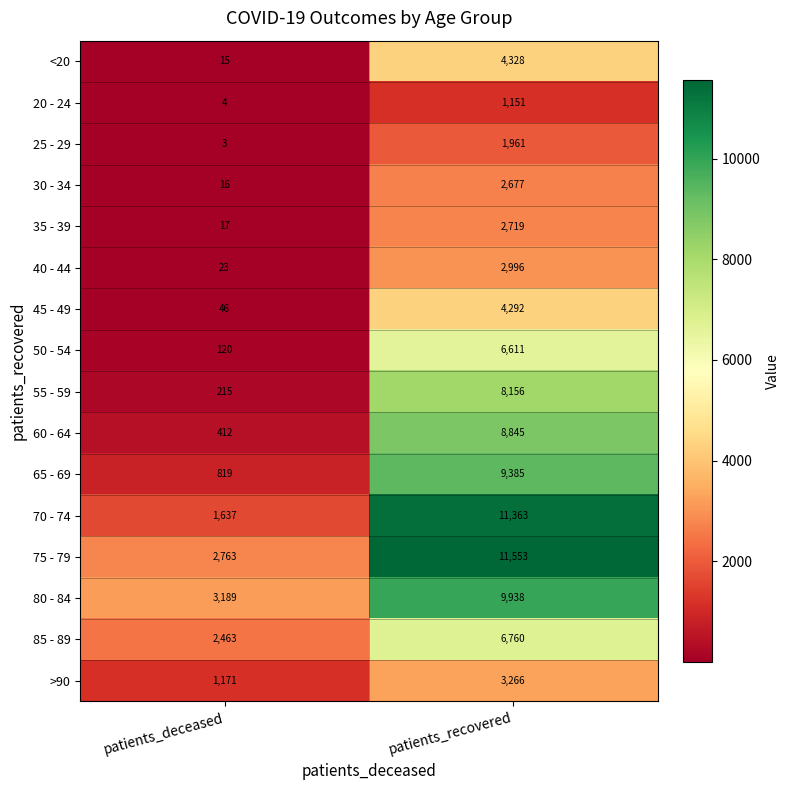

What is the spread (max minus min) of values at patients_deceased?

3186